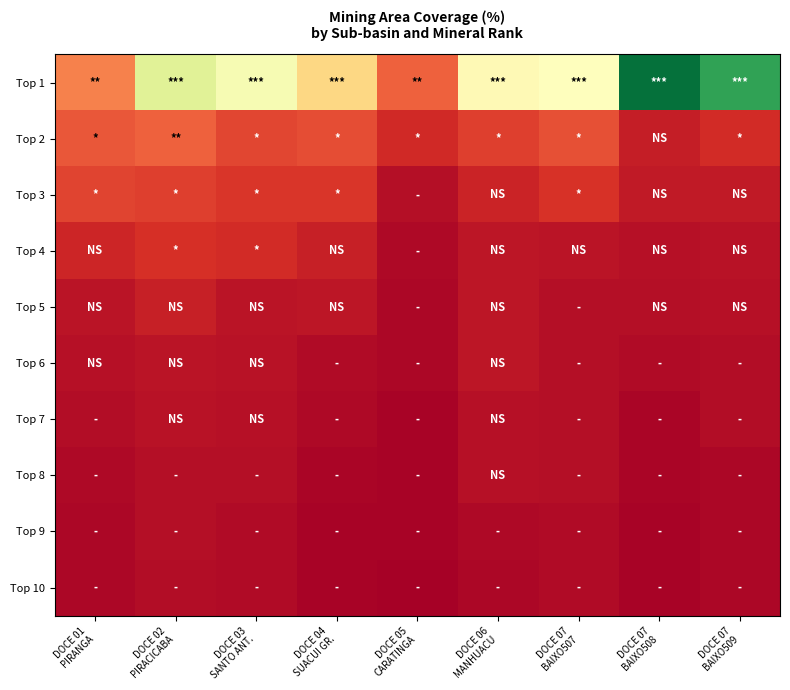

Reading left to right, transcribe all the data shown in this chart.

Top 1: DOCE 01
PIRANGA=13.9	DOCE 02
PIRACICABA=34.6	DOCE 03
SANTO ANT.=31.4	DOCE 04
SUACUI GR.=23.1	DOCE 05
CARATINGA=10.8	DOCE 06
MANHUACU=29.0	DOCE 07
BAIXO507=30.0	DOCE 07
BAIXO508=58.6	DOCE 07
BAIXO509=52.1
Top 2: DOCE 01
PIRANGA=9.9	DOCE 02
PIRACICABA=11.0	DOCE 03
SANTO ANT.=8.4	DOCE 04
SUACUI GR.=9.1	DOCE 05
CARATINGA=5.2	DOCE 06
MANHUACU=7.5	DOCE 07
BAIXO507=9.2	DOCE 07
BAIXO508=3.8	DOCE 07
BAIXO509=5.5
Top 3: DOCE 01
PIRANGA=8.1	DOCE 02
PIRACICABA=7.7	DOCE 03
SANTO ANT.=6.6	DOCE 04
SUACUI GR.=6.6	DOCE 05
CARATINGA=1.9	DOCE 06
MANHUACU=4.5	DOCE 07
BAIXO507=6.1	DOCE 07
BAIXO508=3.3	DOCE 07
BAIXO509=3.5
Top 4: DOCE 01
PIRANGA=4.7	DOCE 02
PIRACICABA=6.0	DOCE 03
SANTO ANT.=5.4	DOCE 04
SUACUI GR.=4.0	DOCE 05
CARATINGA=1.2	DOCE 06
MANHUACU=3.0	DOCE 07
BAIXO507=2.8	DOCE 07
BAIXO508=2.2	DOCE 07
BAIXO509=2.4
Top 5: DOCE 01
PIRANGA=2.6	DOCE 02
PIRACICABA=4.2	DOCE 03
SANTO ANT.=2.8	DOCE 04
SUACUI GR.=2.9	DOCE 05
CARATINGA=1.0	DOCE 06
MANHUACU=2.9	DOCE 07
BAIXO507=1.9	DOCE 07
BAIXO508=2.1	DOCE 07
BAIXO509=2.2
Top 6: DOCE 01
PIRANGA=2.3	DOCE 02
PIRACICABA=2.8	DOCE 03
SANTO ANT.=2.4	DOCE 04
SUACUI GR.=1.5	DOCE 05
CARATINGA=1.0	DOCE 06
MANHUACU=2.9	DOCE 07
BAIXO507=1.9	DOCE 07
BAIXO508=1.6	DOCE 07
BAIXO509=1.8
Top 7: DOCE 01
PIRANGA=1.7	DOCE 02
PIRACICABA=2.4	DOCE 03
SANTO ANT.=2.3	DOCE 04
SUACUI GR.=1.2	DOCE 05
CARATINGA=0.6	DOCE 06
MANHUACU=2.3	DOCE 07
BAIXO507=1.9	DOCE 07
BAIXO508=0.9	DOCE 07
BAIXO509=1.8
Top 8: DOCE 01
PIRANGA=1.2	DOCE 02
PIRACICABA=1.9	DOCE 03
SANTO ANT.=1.9	DOCE 04
SUACUI GR.=0.8	DOCE 05
CARATINGA=0.6	DOCE 06
MANHUACU=2.3	DOCE 07
BAIXO507=1.9	DOCE 07
BAIXO508=0.8	DOCE 07
BAIXO509=1.1
Top 9: DOCE 01
PIRANGA=1.1	DOCE 02
PIRACICABA=1.9	DOCE 03
SANTO ANT.=1.6	DOCE 04
SUACUI GR.=0.7	DOCE 05
CARATINGA=0.5	DOCE 06
MANHUACU=1.2	DOCE 07
BAIXO507=1.6	DOCE 07
BAIXO508=0.5	DOCE 07
BAIXO509=1.0
Top 10: DOCE 01
PIRANGA=1.1	DOCE 02
PIRACICABA=1.8	DOCE 03
SANTO ANT.=1.6	DOCE 04
SUACUI GR.=0.7	DOCE 05
CARATINGA=0.4	DOCE 06
MANHUACU=1.1	DOCE 07
BAIXO507=1.5	DOCE 07
BAIXO508=0.5	DOCE 07
BAIXO509=1.0